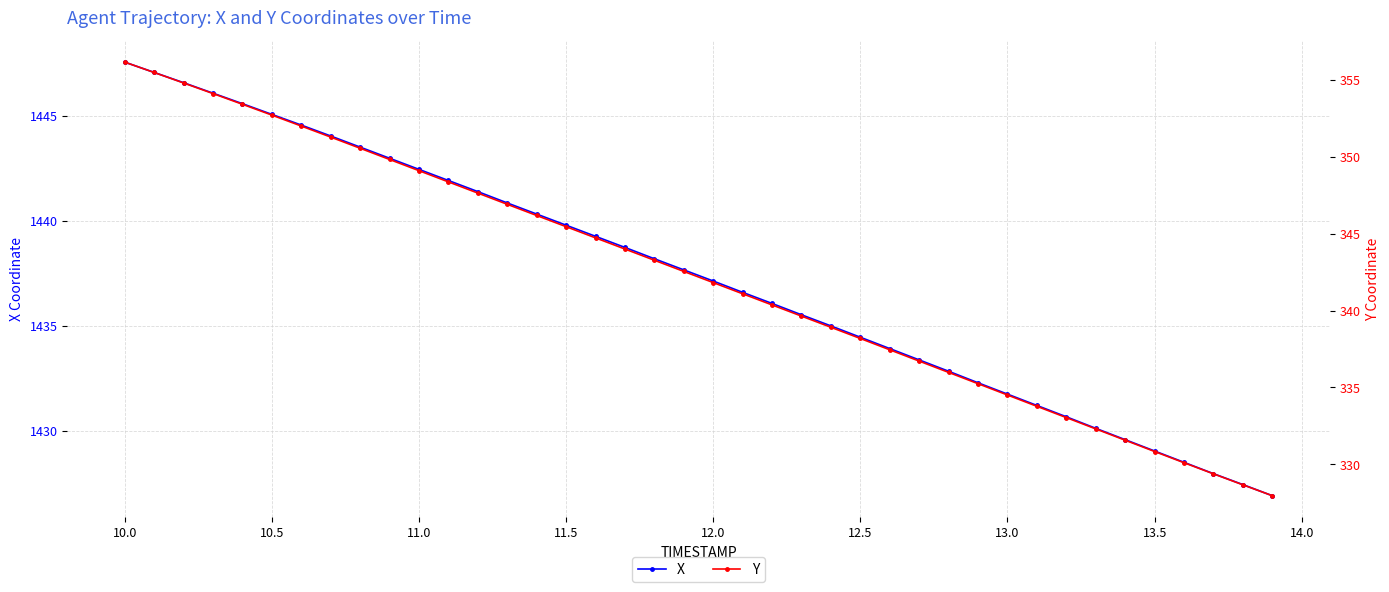

True or false: Y and X cross at least once.

False